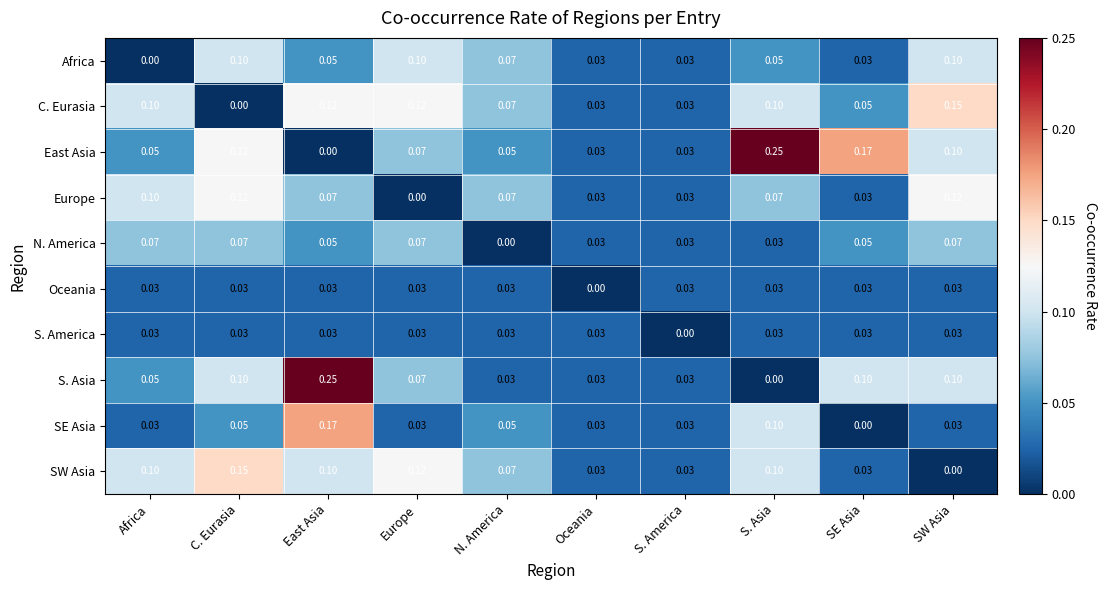

Which category has the lowest value in the East Asia series?

East Asia